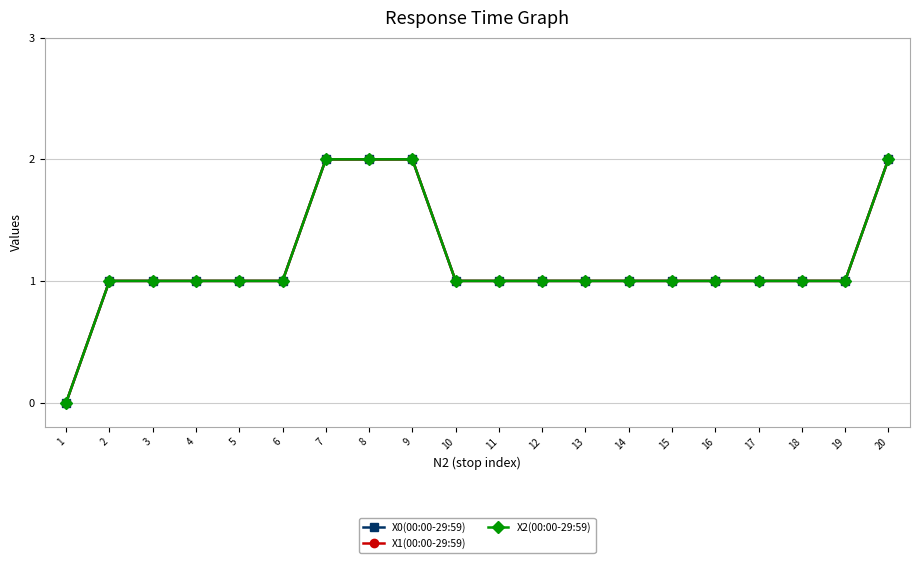

Which has a higher value, 20 or 12?

20